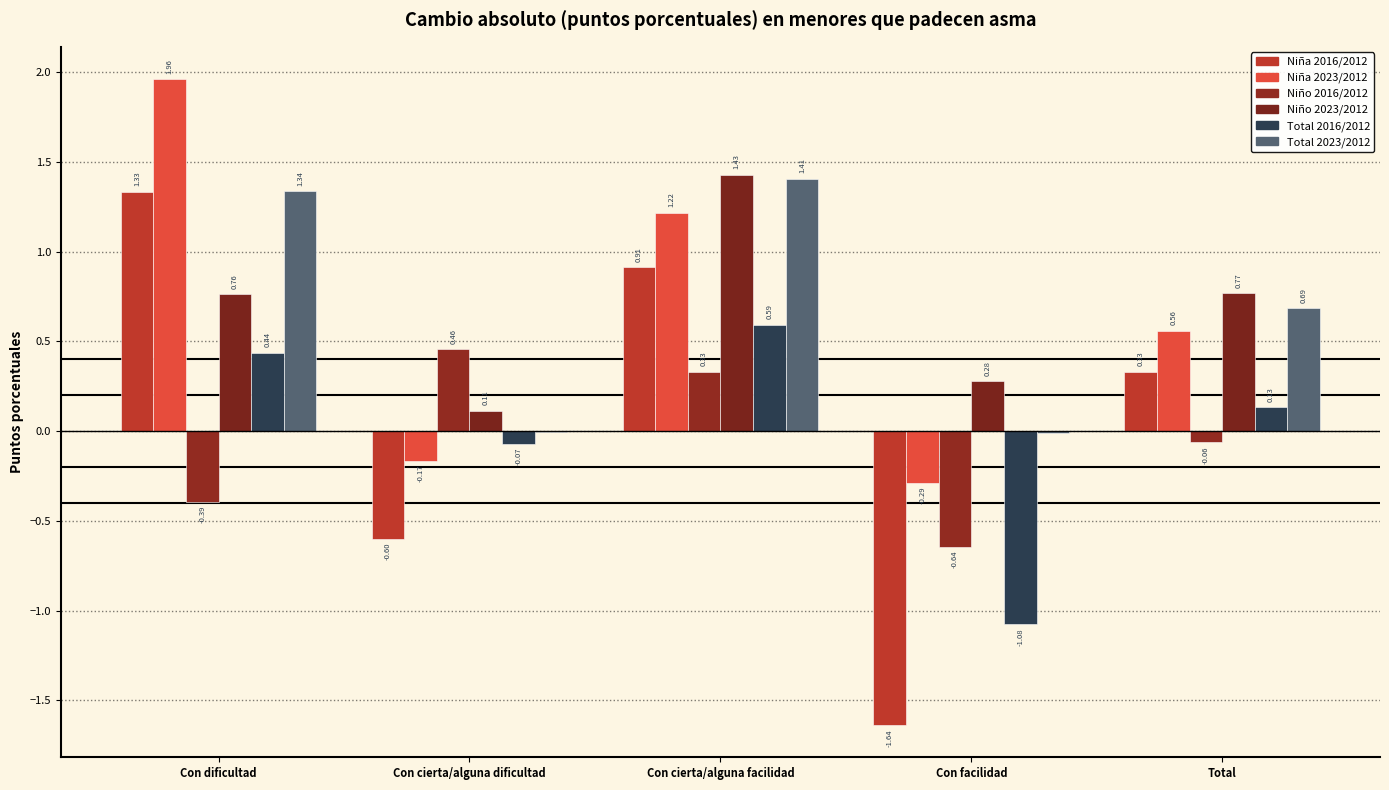

Does the chart contain stacked bars?

No